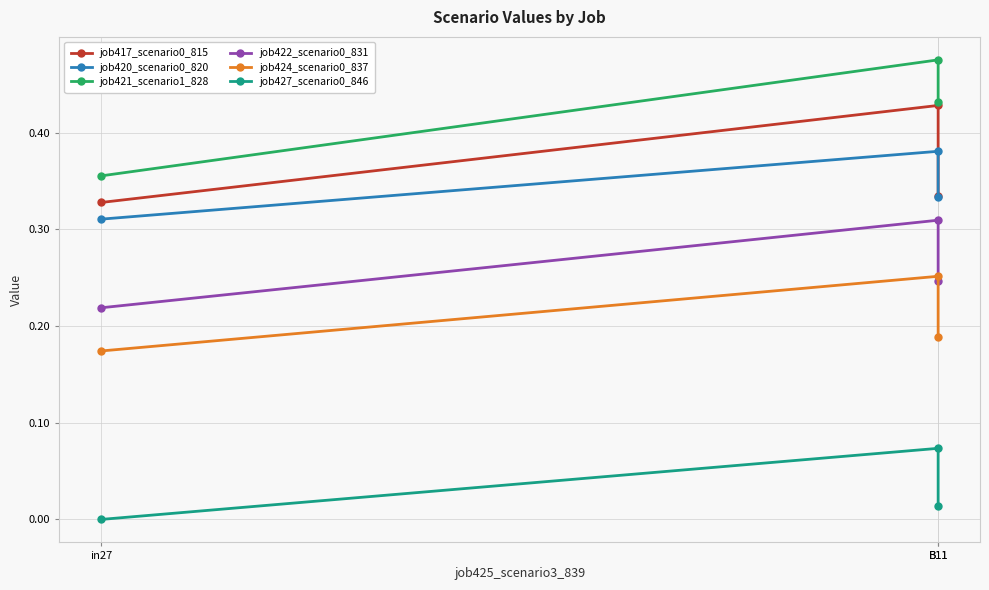

List the labels in order of job422_scenario0_831 value, smallest first.

in27, B11, B11